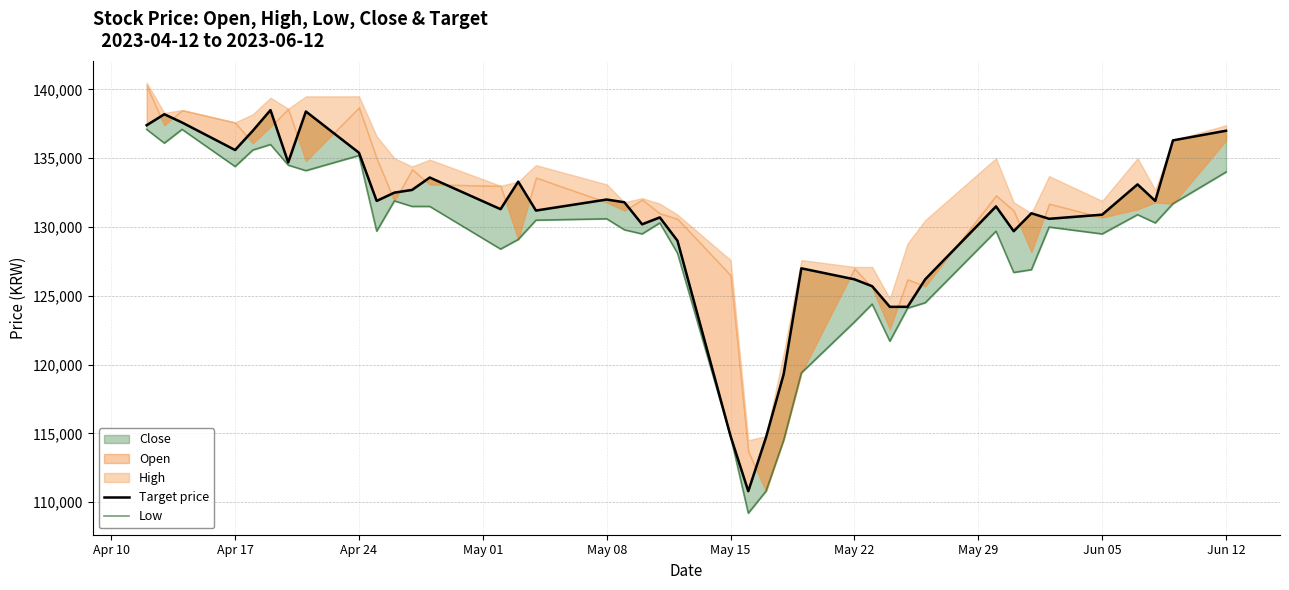

True or false: Low has more than 0 interior local peaks.

True